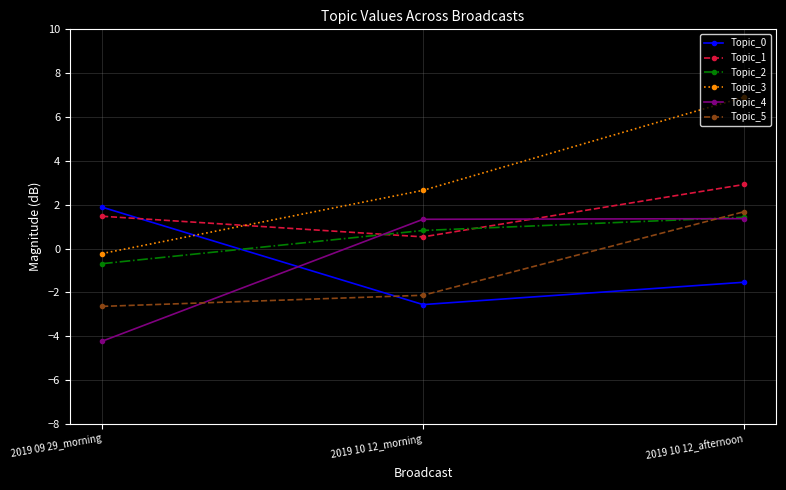

Count the Topic_0 values in the range -2 to 1.

1